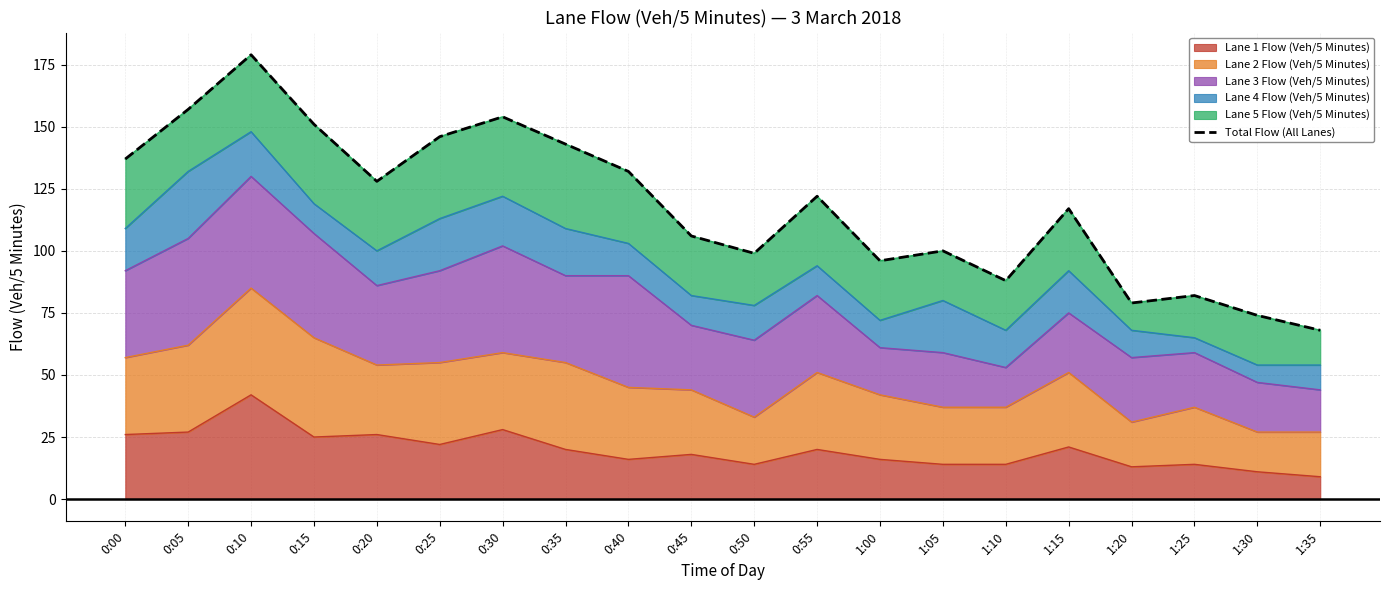

Reading left to right, extract all data points from this chart.

0:00=137	0:05=157	0:10=179	0:15=151	0:20=128	0:25=146	0:30=154	0:35=143	0:40=132	0:45=106	0:50=99	0:55=122	1:00=96	1:05=100	1:10=88	1:15=117	1:20=79	1:25=82	1:30=74	1:35=68